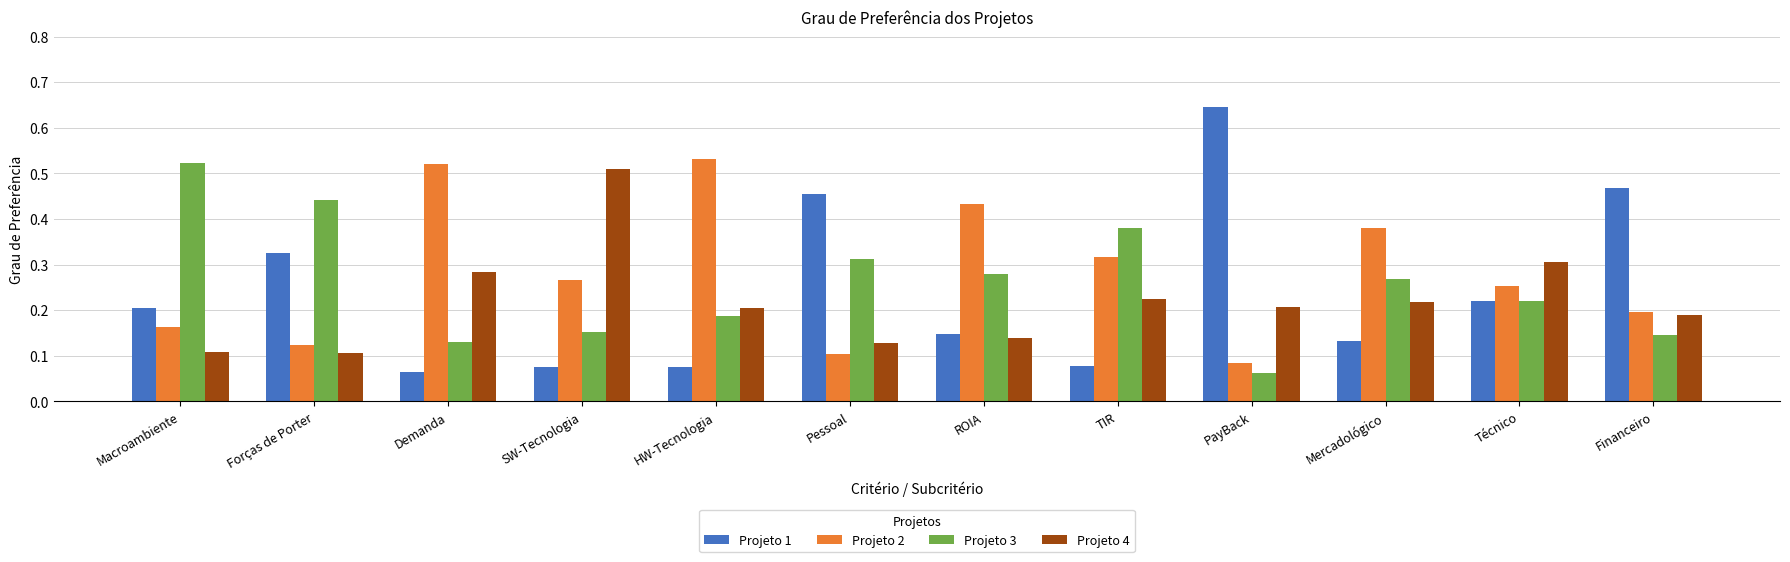

True or false: Projeto 1 has a value of 0.1 at HW-Tecnologia.

True